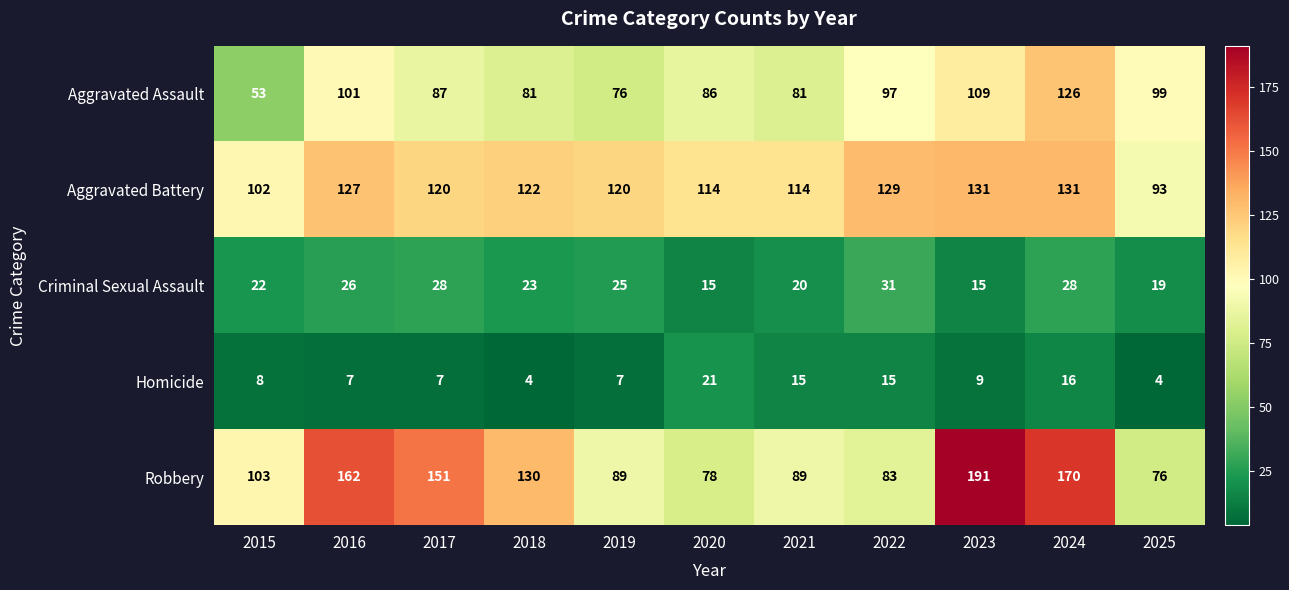

Which series has the largest total across all categories?

Robbery